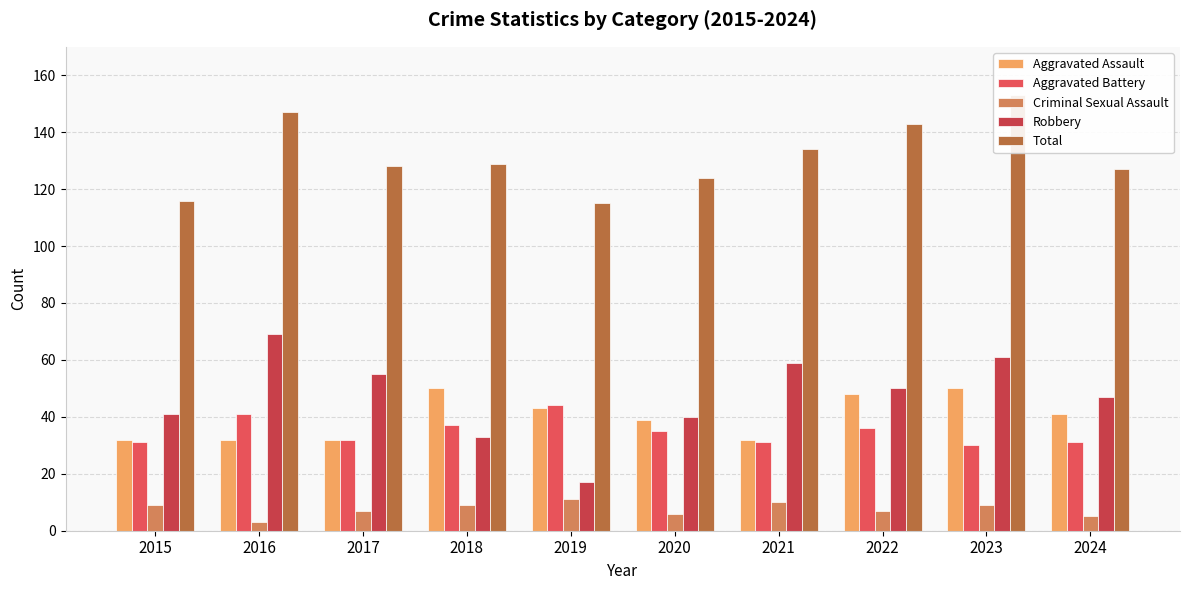

The value of Criminal Sexual Assault at 2016 is 1. True or false?

False